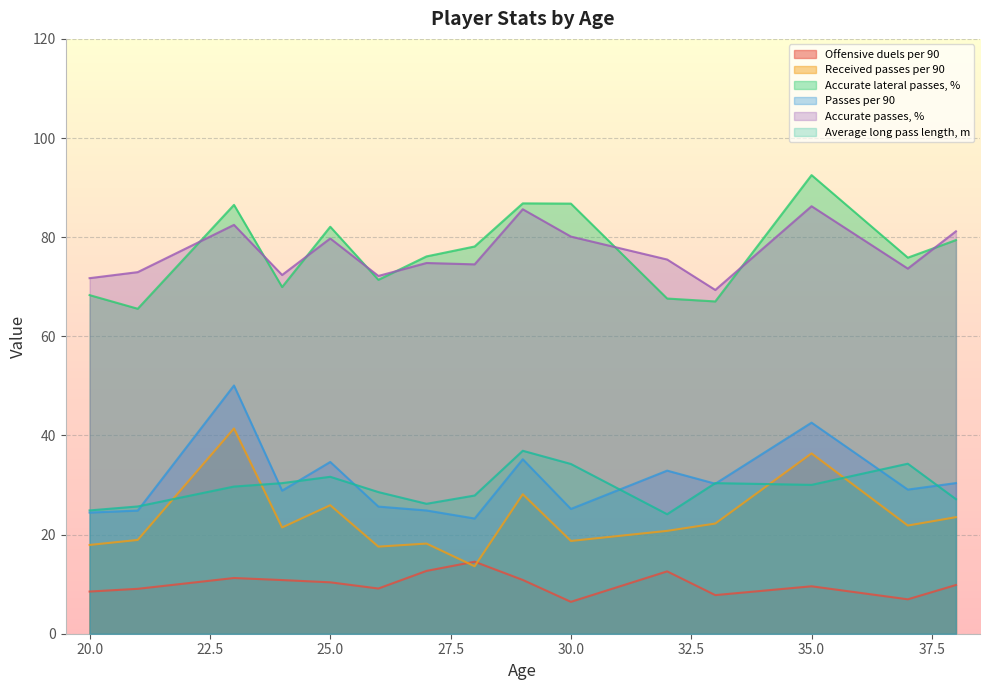

Rank the series by their maximum value, from highest to lowest.

Accurate lateral passes, %, Accurate passes, %, Passes per 90, Received passes per 90, Average long pass length, m, Offensive duels per 90